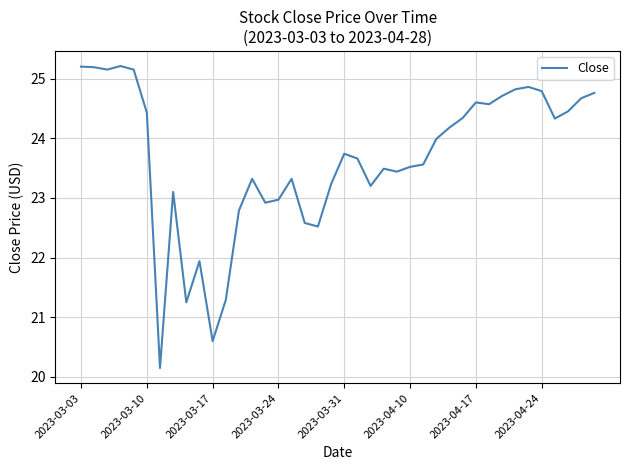

What is the maximum value shown in the chart?

25.2